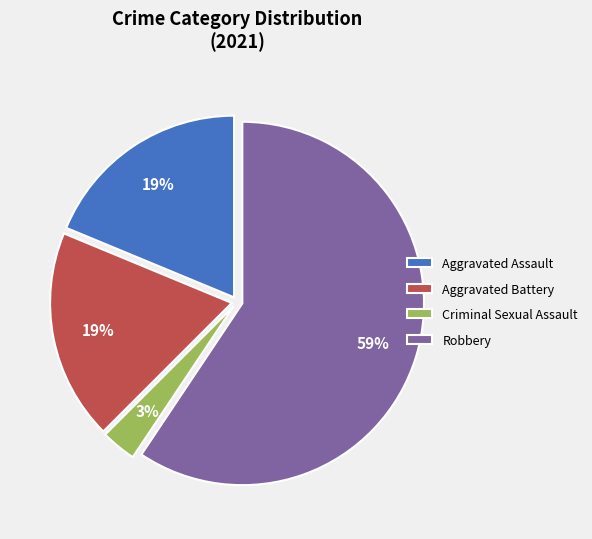

Which slice is the largest?

Robbery